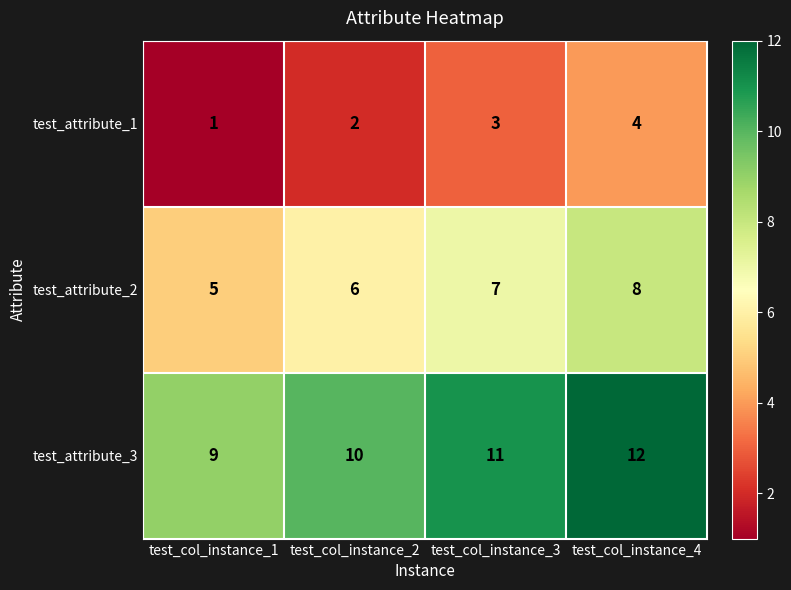

How many categories are shown in the chart?

4